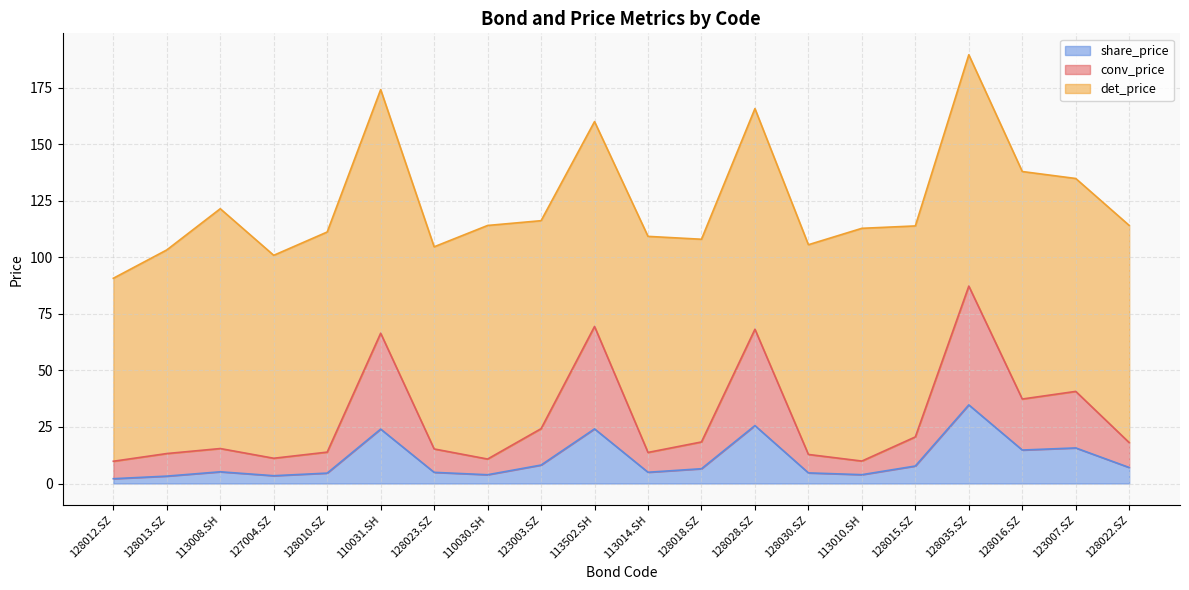

True or false: share_price has a value of 5.0 at 113014.SH.

True